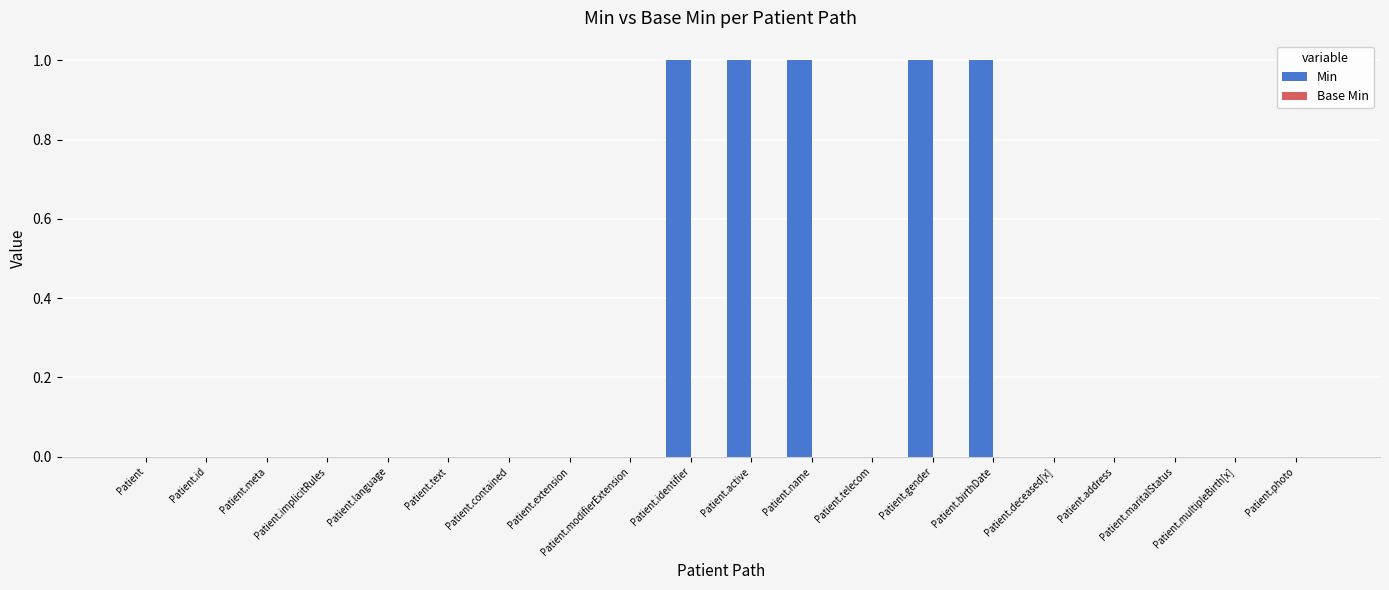

What is the maximum value shown in the chart?

1